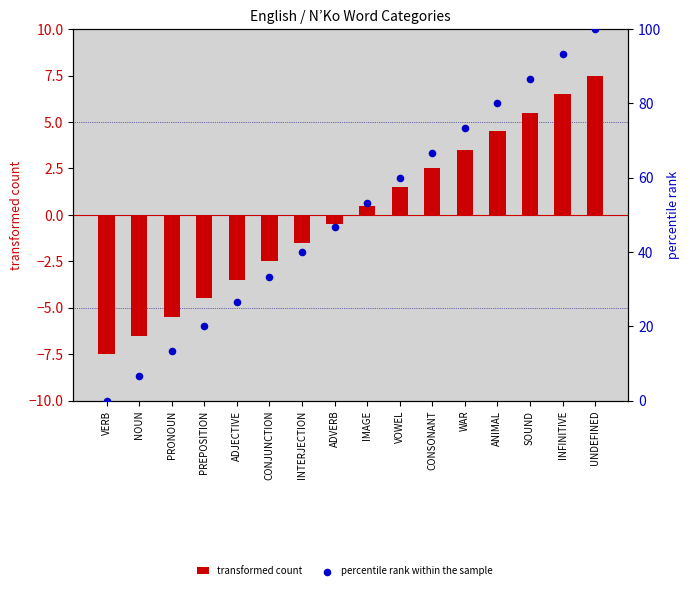

At which category is the sum across all series the highest?

UNDEFINED